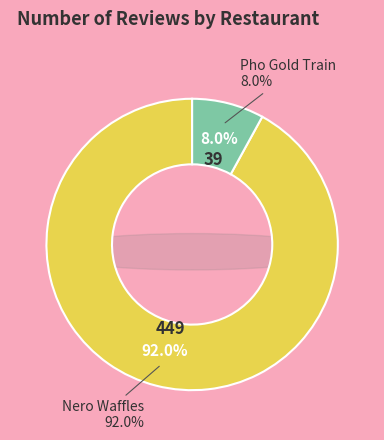

The Pho Gold Train slice represents 8% of the pie. True or false?

True